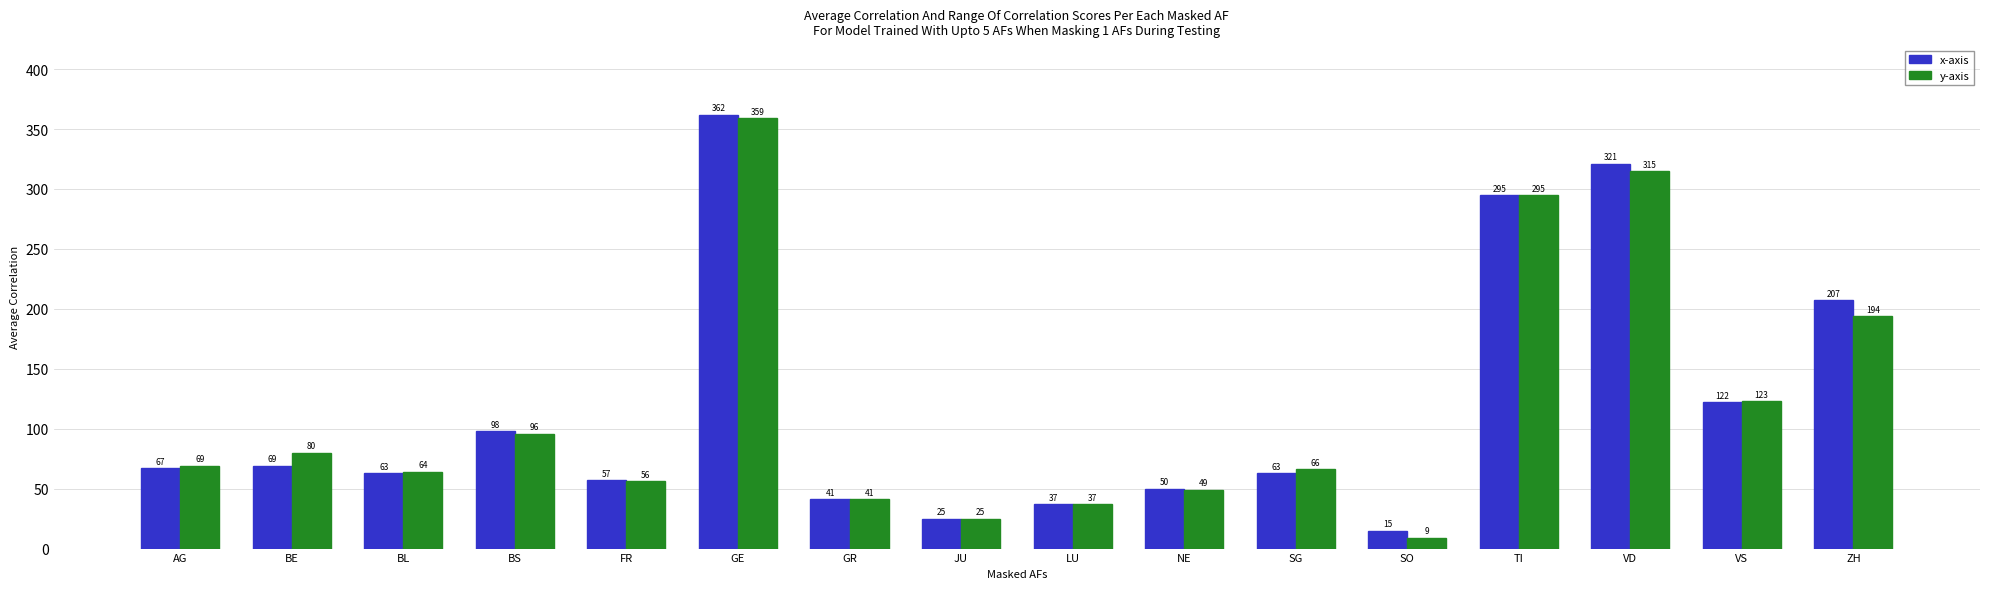

What is the difference between the highest and lowest values at VD?

6